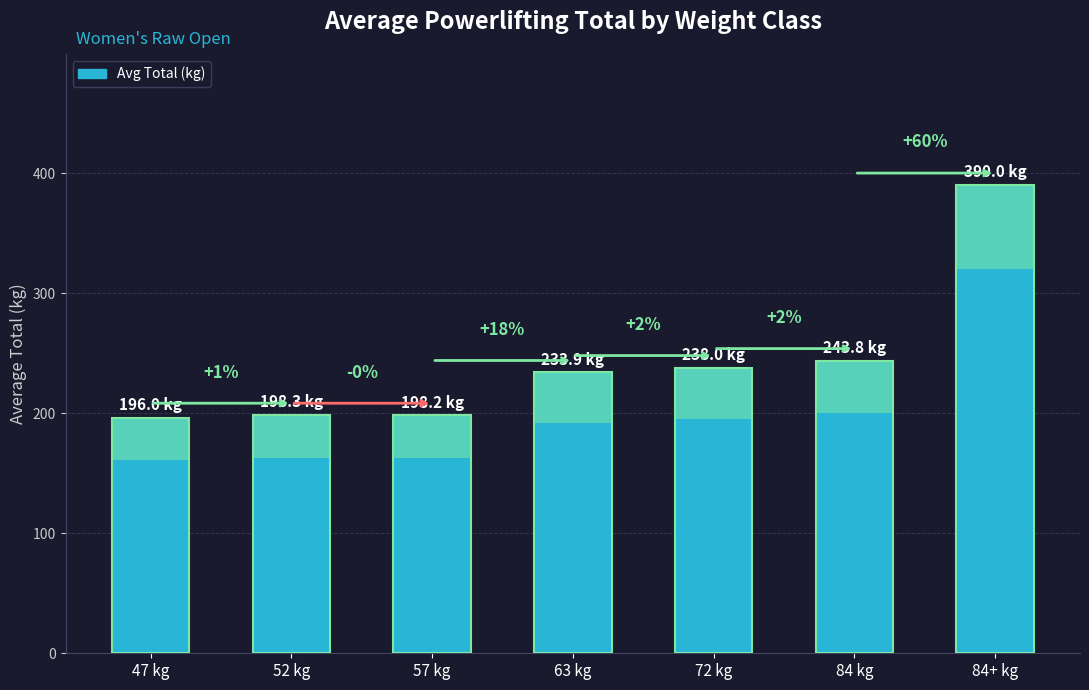

Where is the data nearest to the value 293?

84 kg